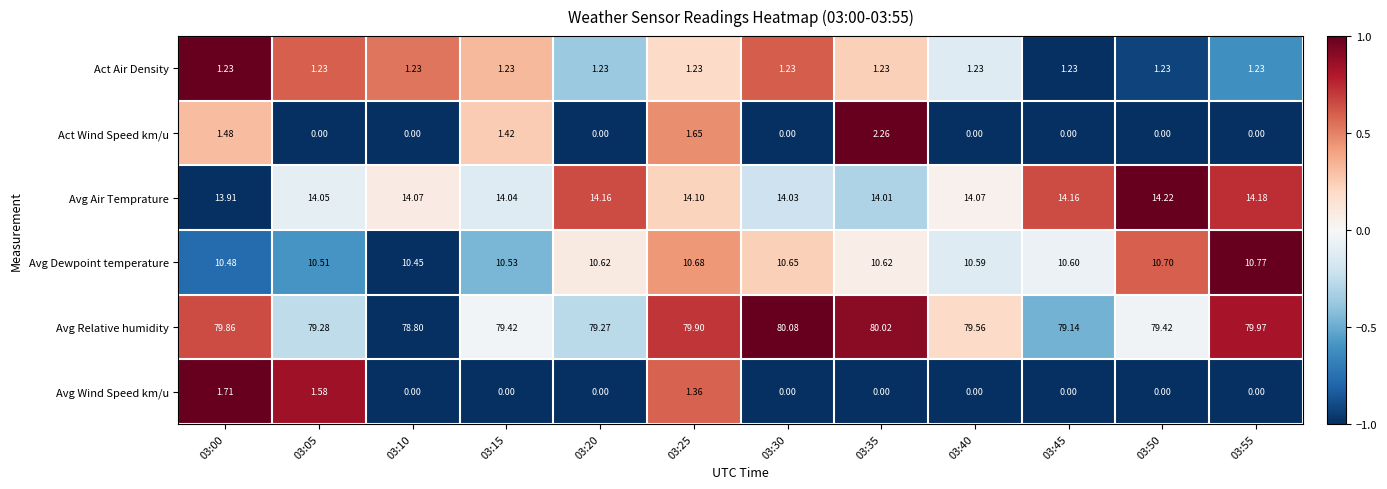

Between 03:00 and 03:30, which series saw the biggest shift?

Avg Wind Speed km/u